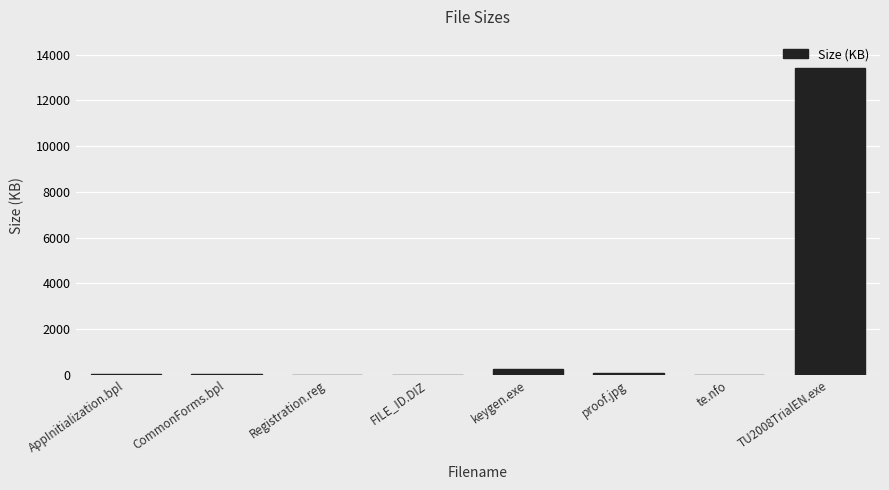

Which category has the highest value across all series?

TU2008TrialEN.exe